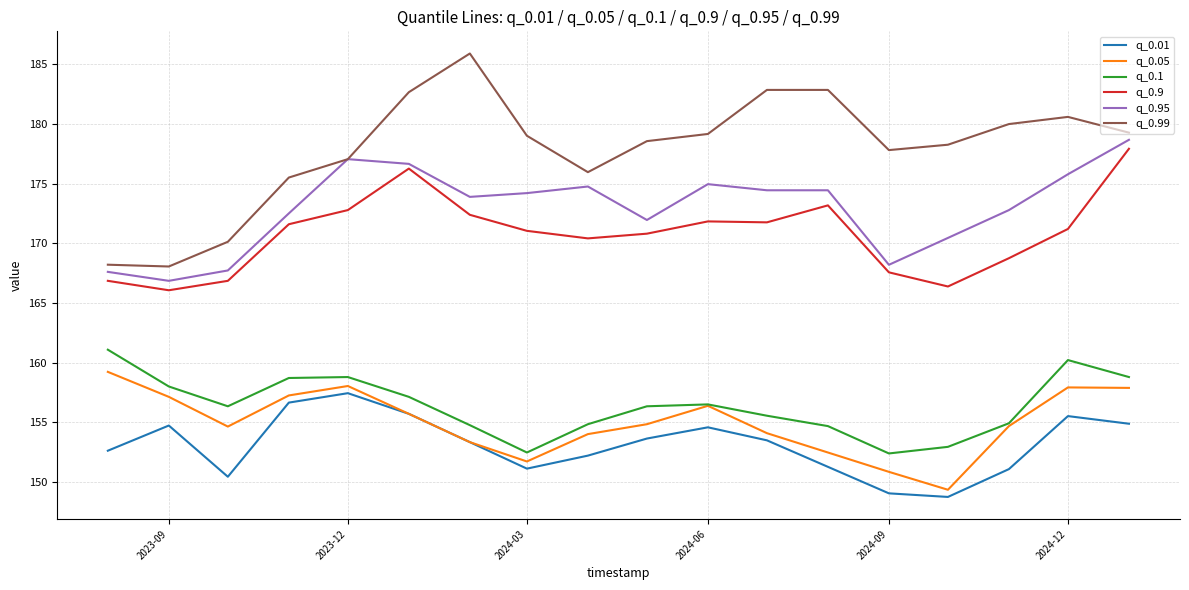

True or false: q_0.99 and q_0.1 intersect in this chart.

False